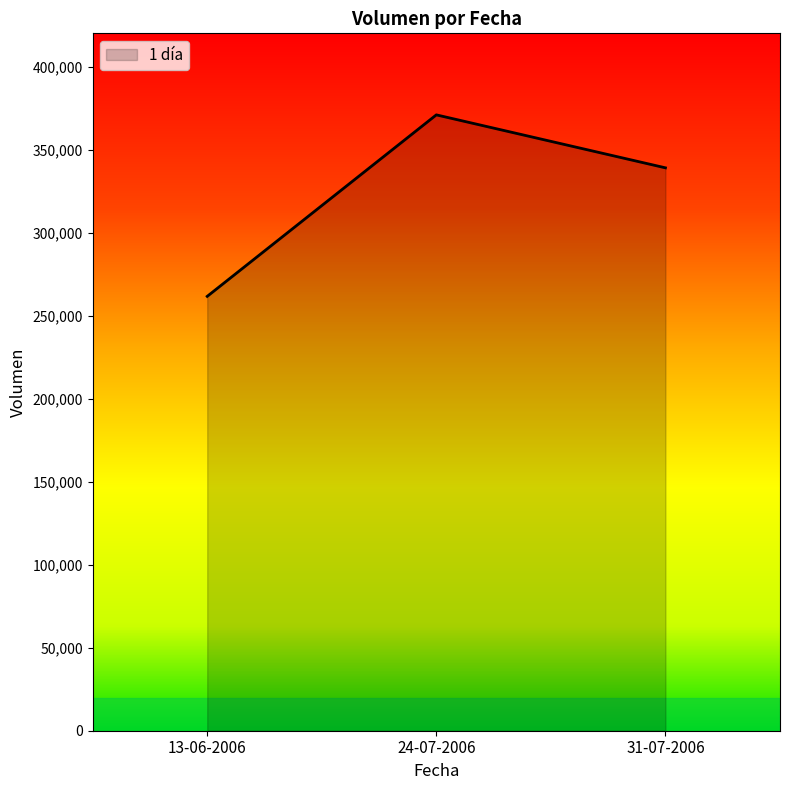

What is the difference between the values at 31-07-2006 and 24-07-2006?

31900